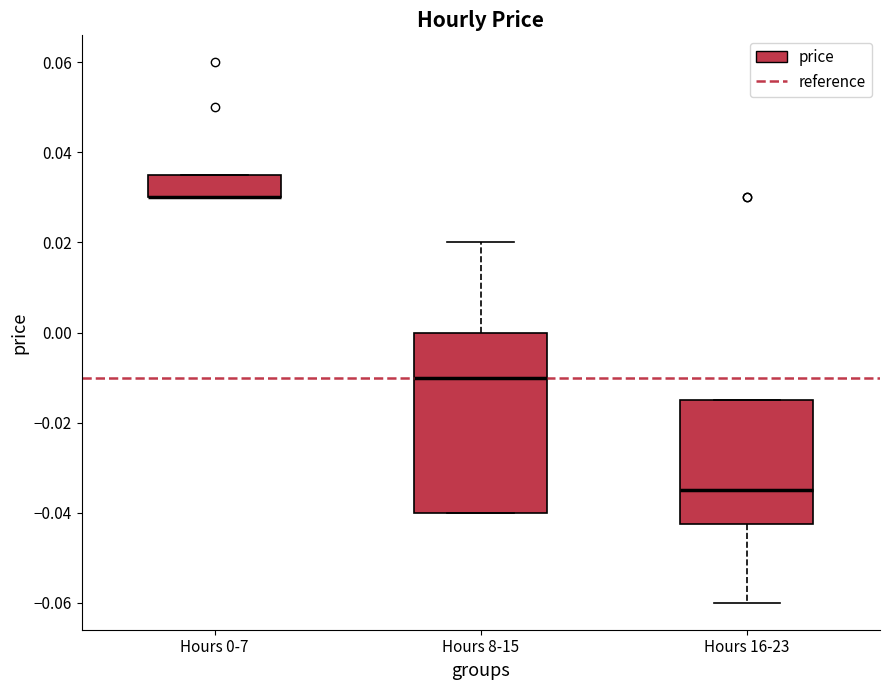

Comparing the boxes themselves (not the whiskers), which one is the tallest?

Hours 8-15